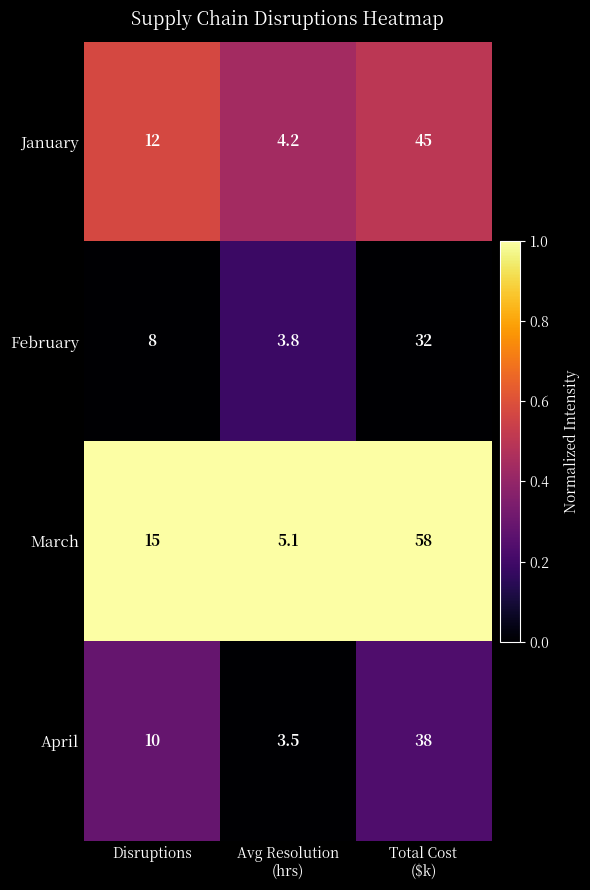

The value of February at Disruptions is 11.2. True or false?

False